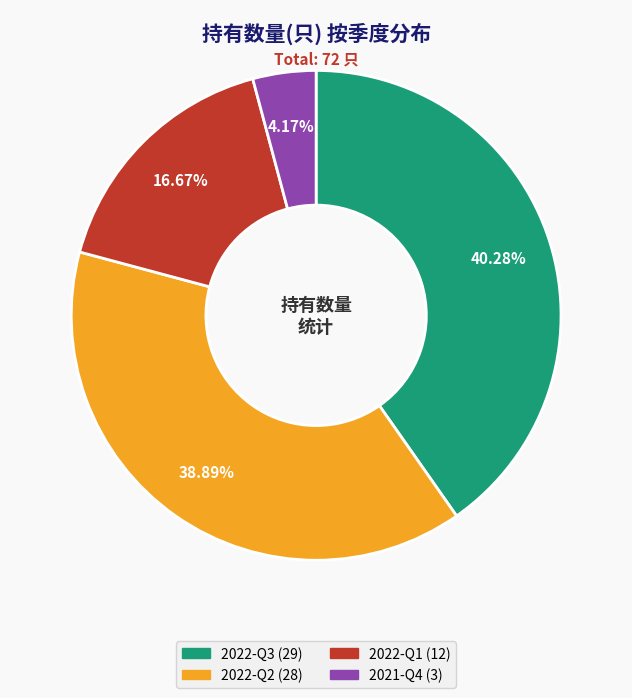

To the nearest percent, what percentage of the pie is 2022-Q1?

17%